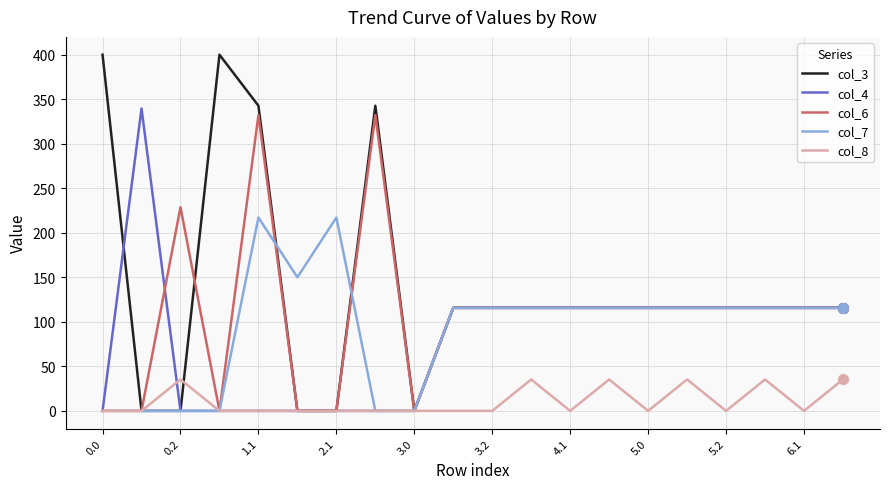

Which series has the largest total across all categories?

col_3